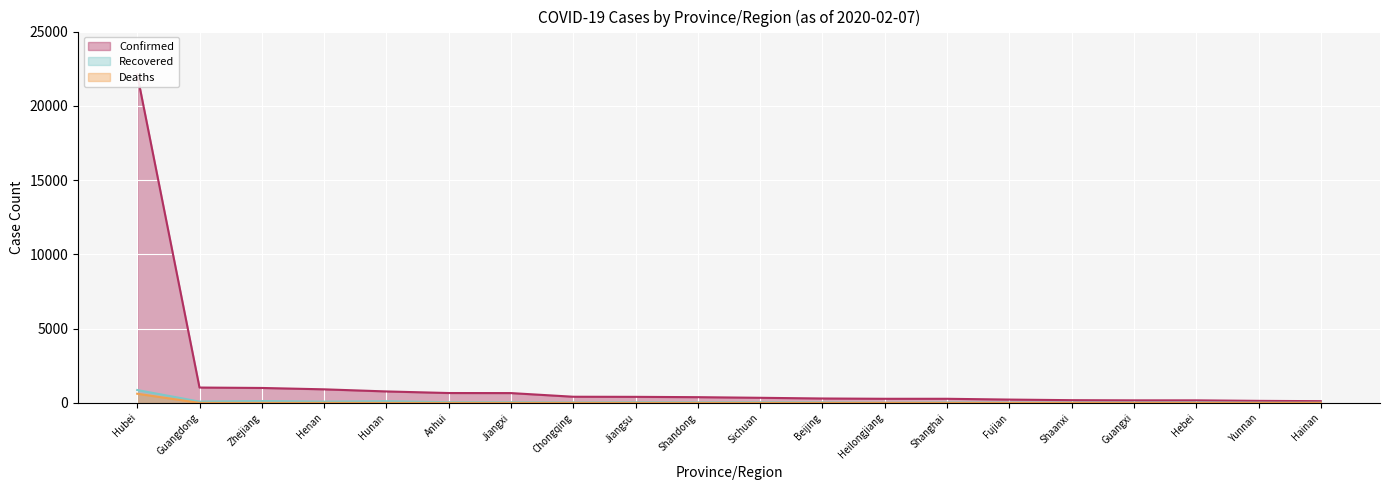

What is the label of the 14th point from the left?

Shanghai